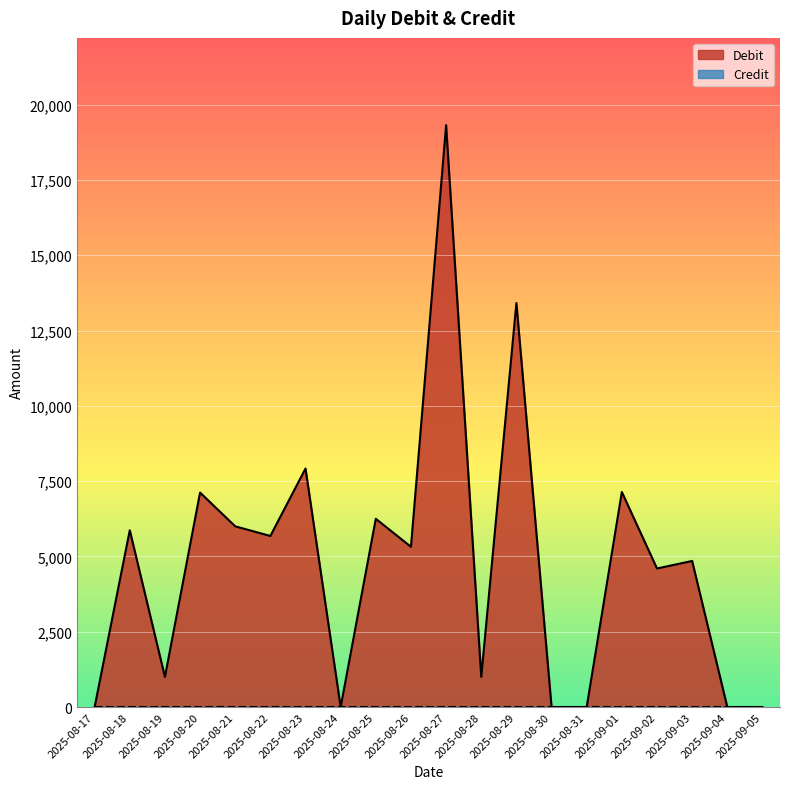

What position from the left is 2025-08-26?

10